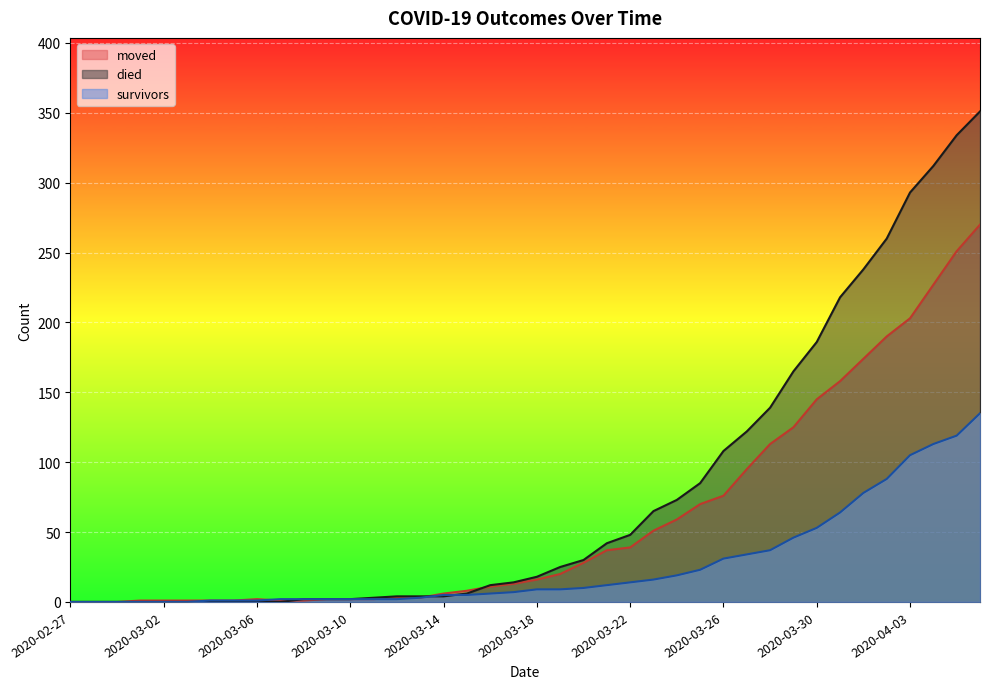

How many categories are shown in the chart?

40